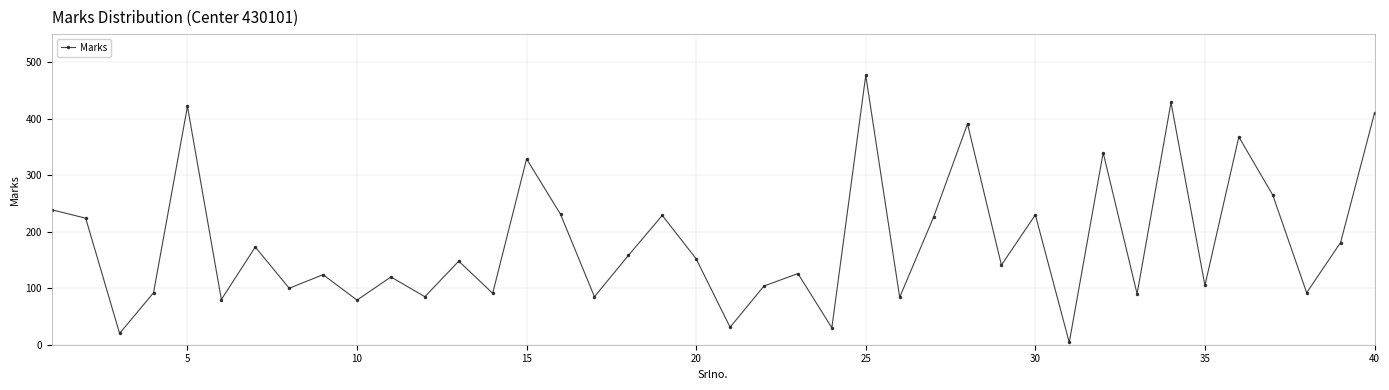

How many interior local peaks (higher than both neighbors) does the data have?

14